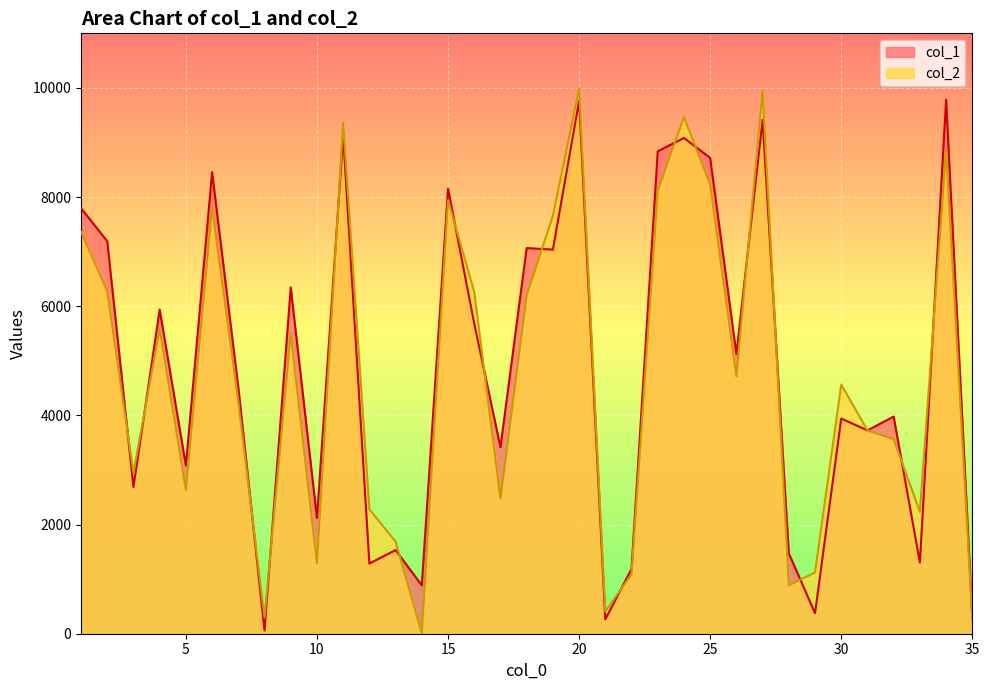

How many lines are shown in the chart?

2